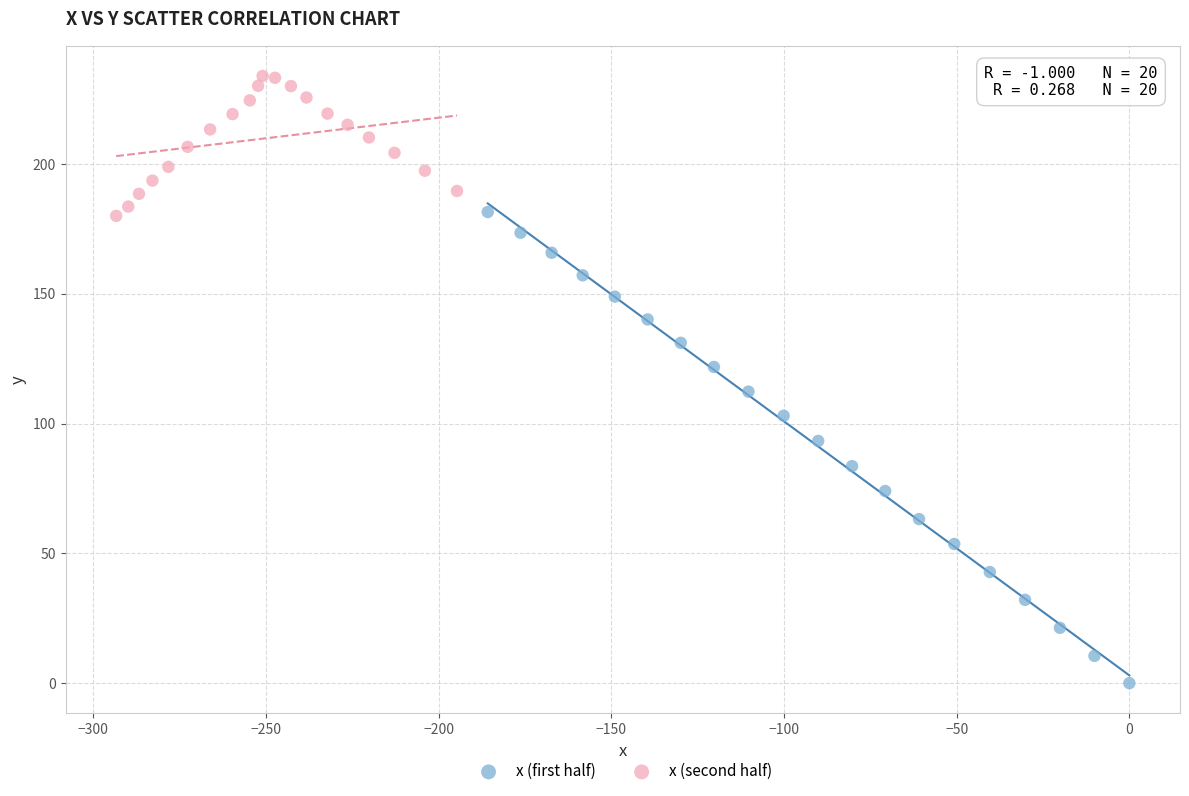

Which series reaches the minimum Y coordinate?

x (first half)